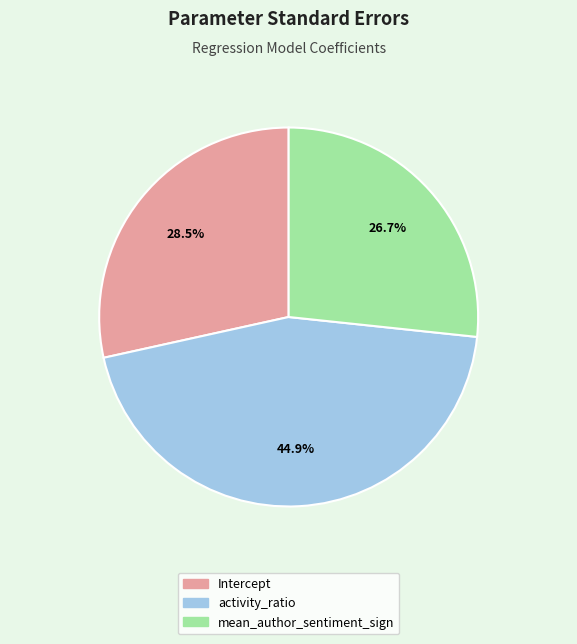

Which category has the biggest portion of the pie?

activity_ratio